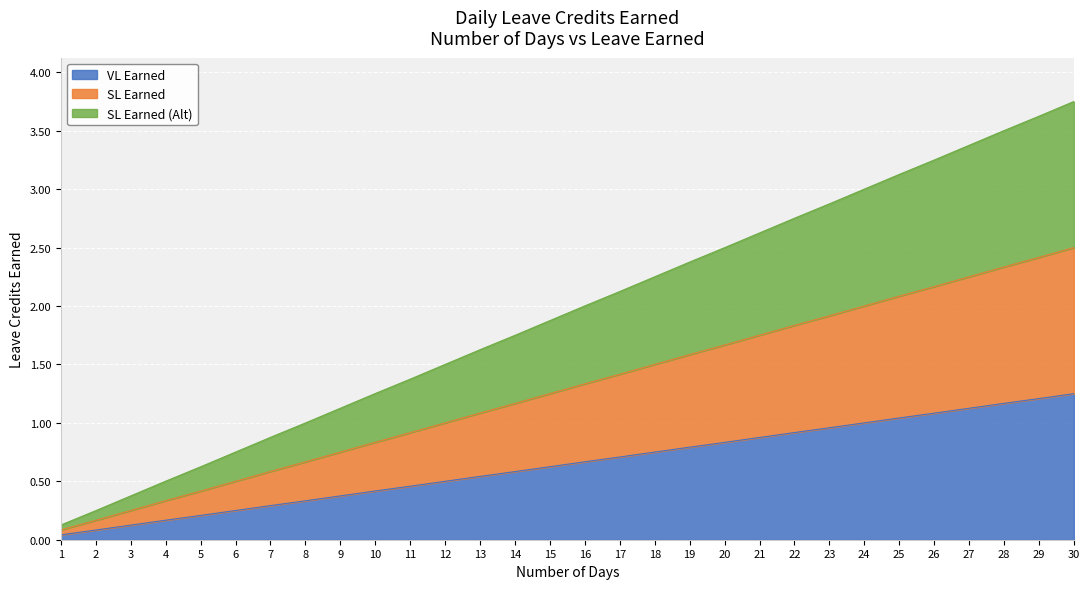

Which has a higher value, 20 or 29?

29